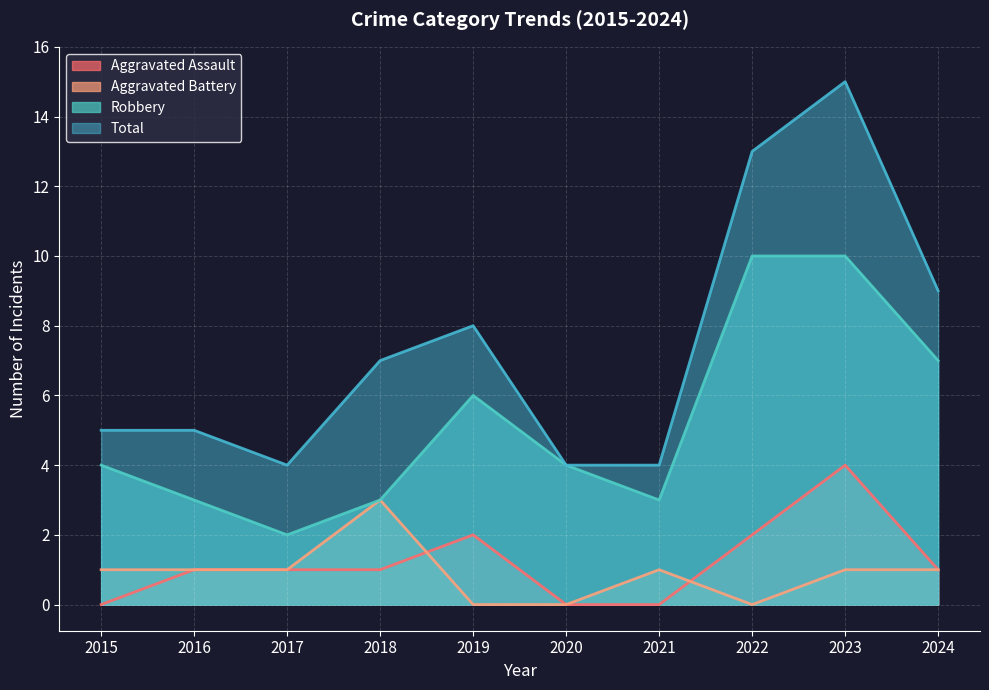

At which category does Robbery reach its first local peak?

2019